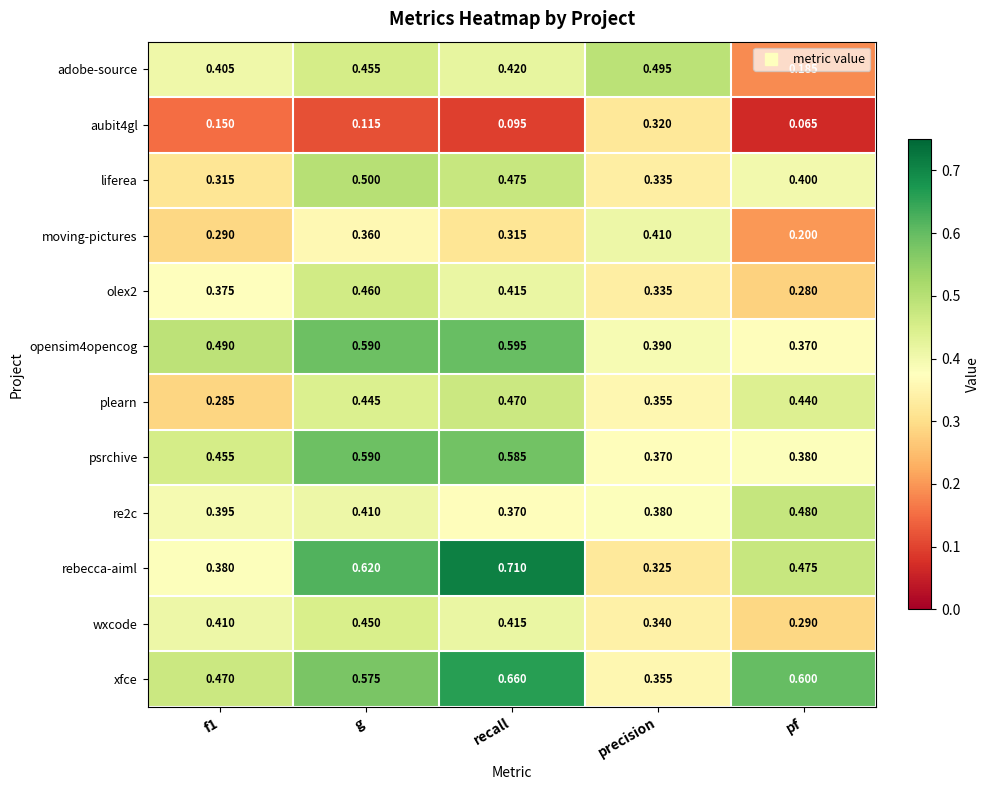

Which series has the largest total across all categories?

xfce